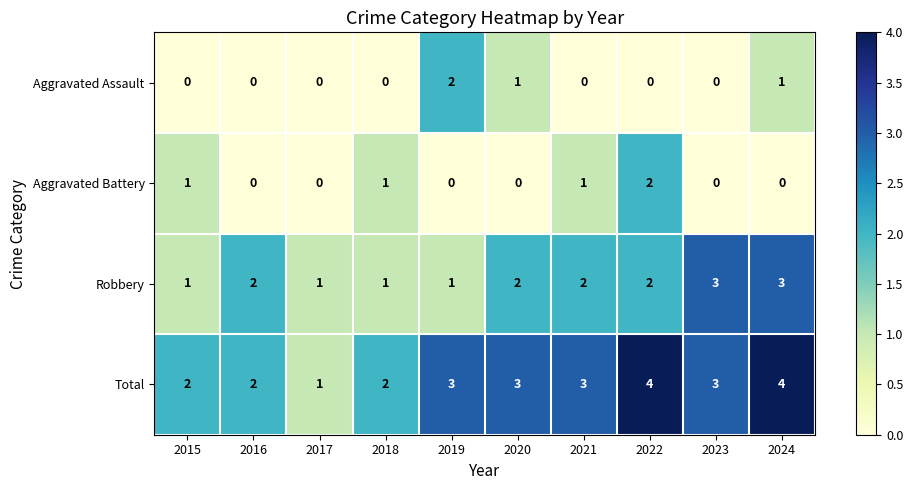

The Total series shows 3 at 2018. True or false?

False